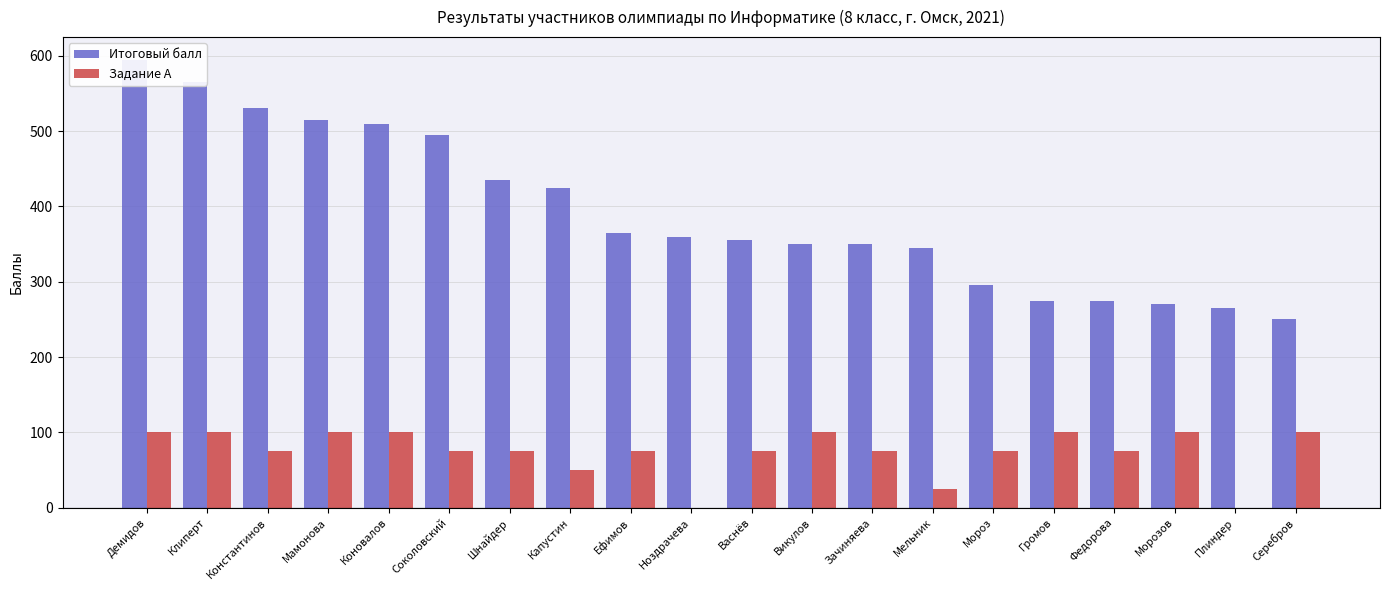

What is the difference between the highest and lowest values at Плиндер?

265